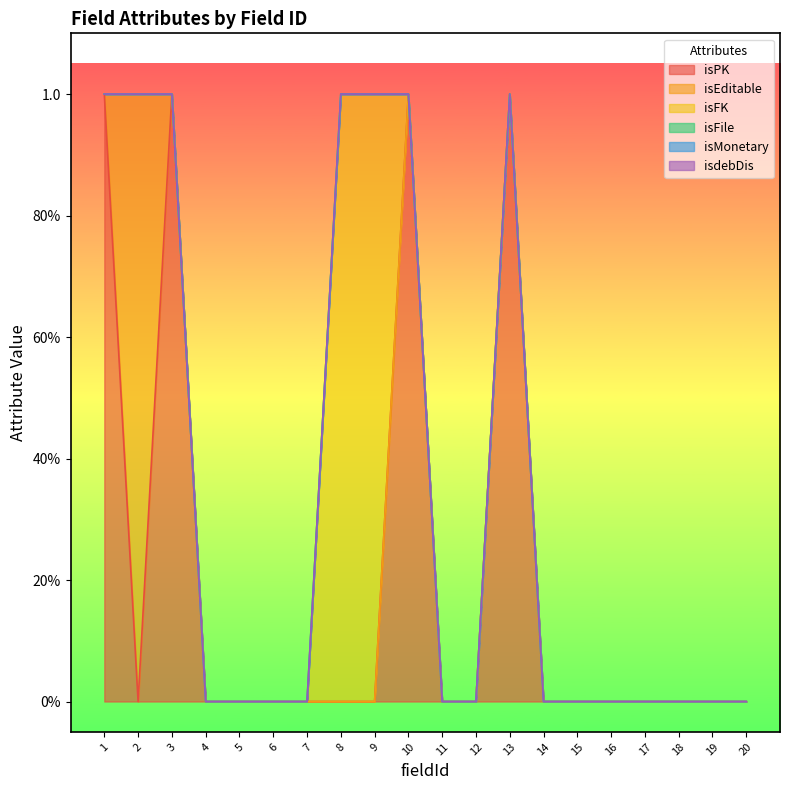

True or false: isMonetary has more than 1 interior local peaks.

False